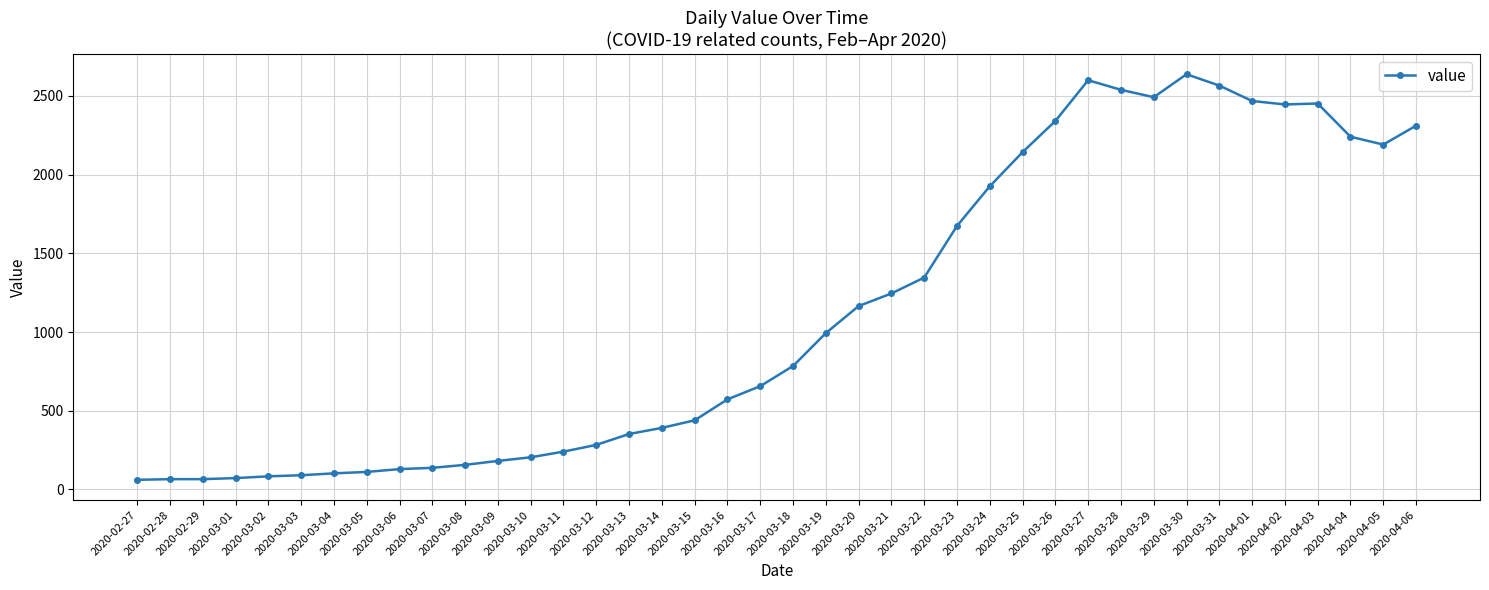

True or false: there are more than 2 points higher than both neighbors.

True